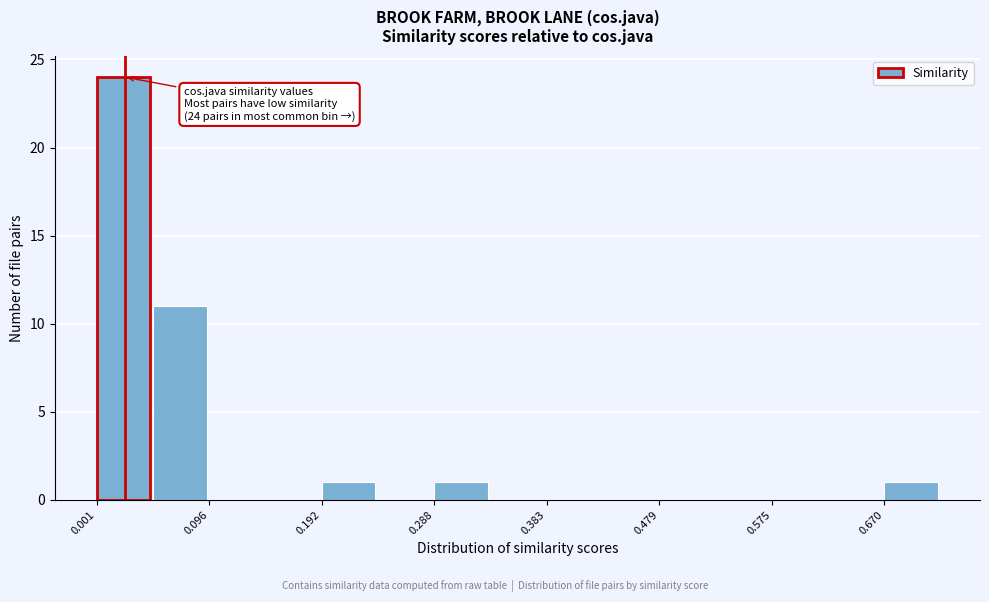

Over which range of the x-axis is the bar tallest?

0.00 to 0.05